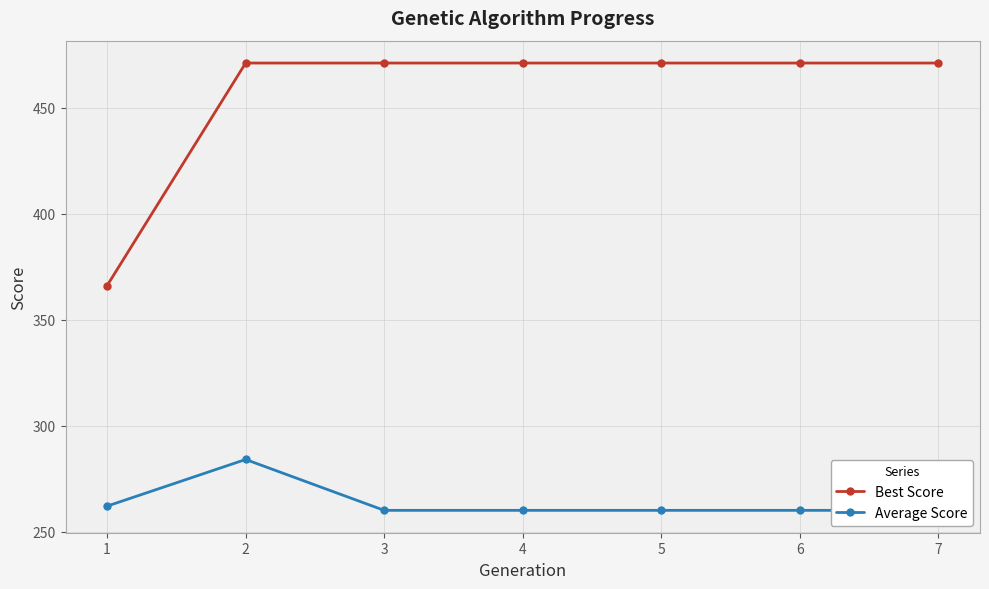

How many categories are shown in the chart?

7